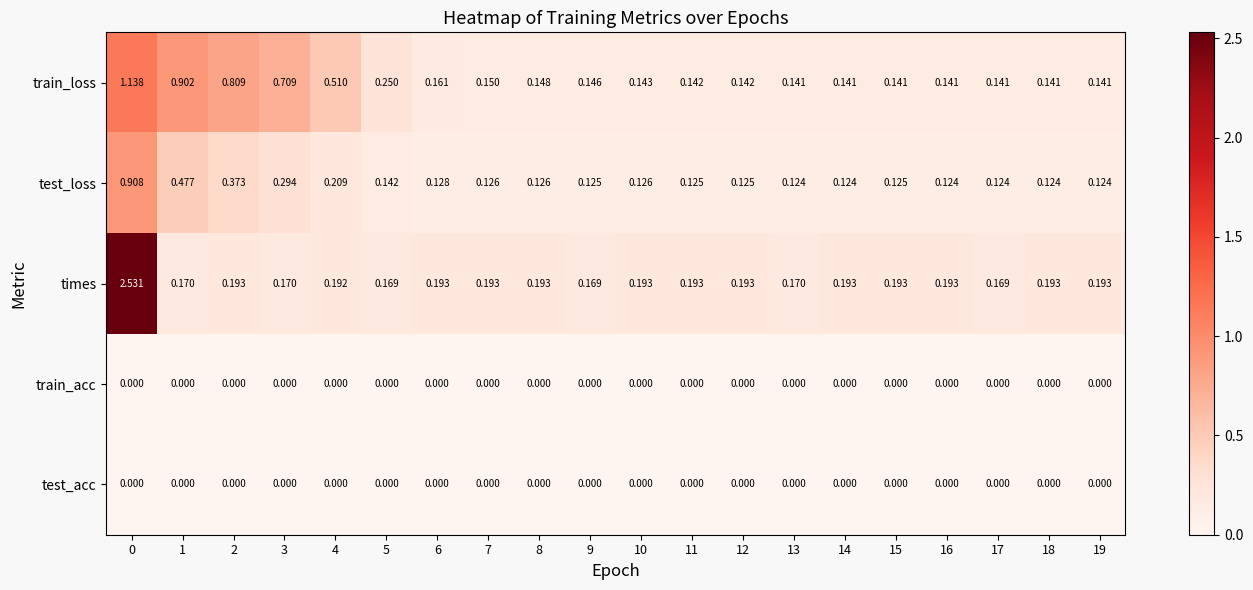

Which series has the largest total across all categories?

train_loss